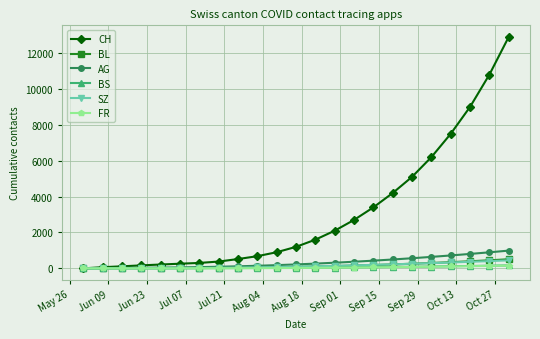

Which series has the largest total across all categories?

CH